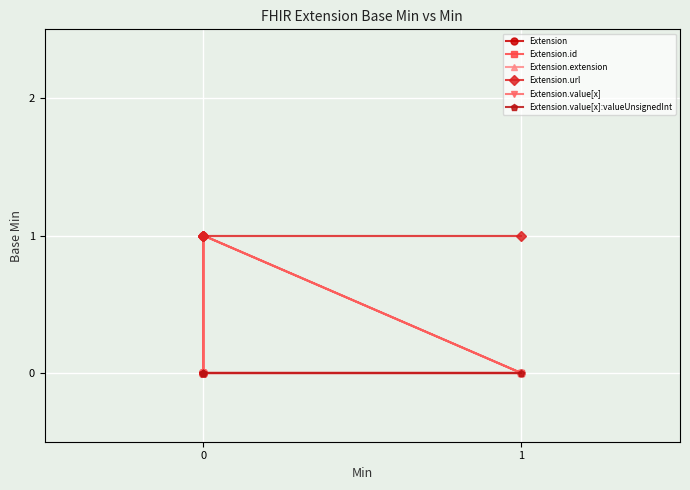

Rank the series at 0 from lowest to highest value.

Extension, Extension.id, Extension.extension, Extension.value[x], Extension.value[x]:valueUnsignedInt, Extension.url